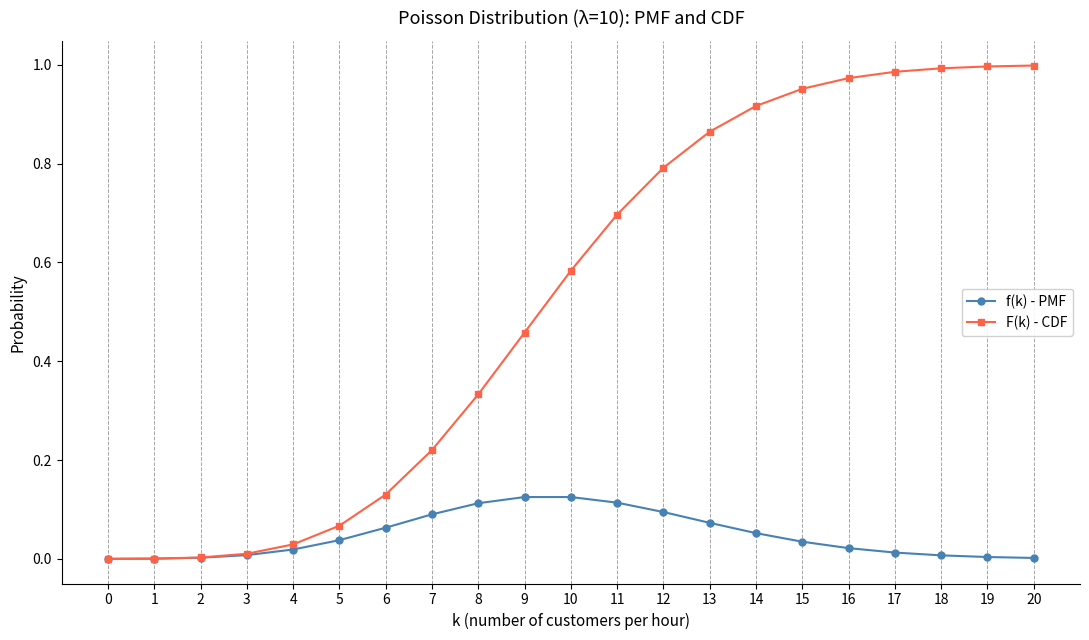

Rank the series by their maximum value, from lowest to highest.

f(k) - PMF, F(k) - CDF